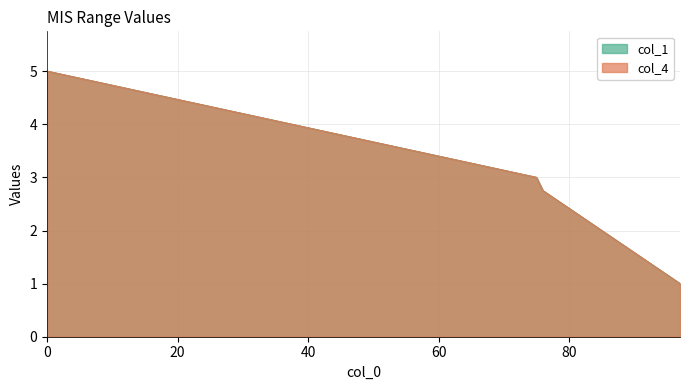

What are all the series names shown in the legend?

col_1, col_4